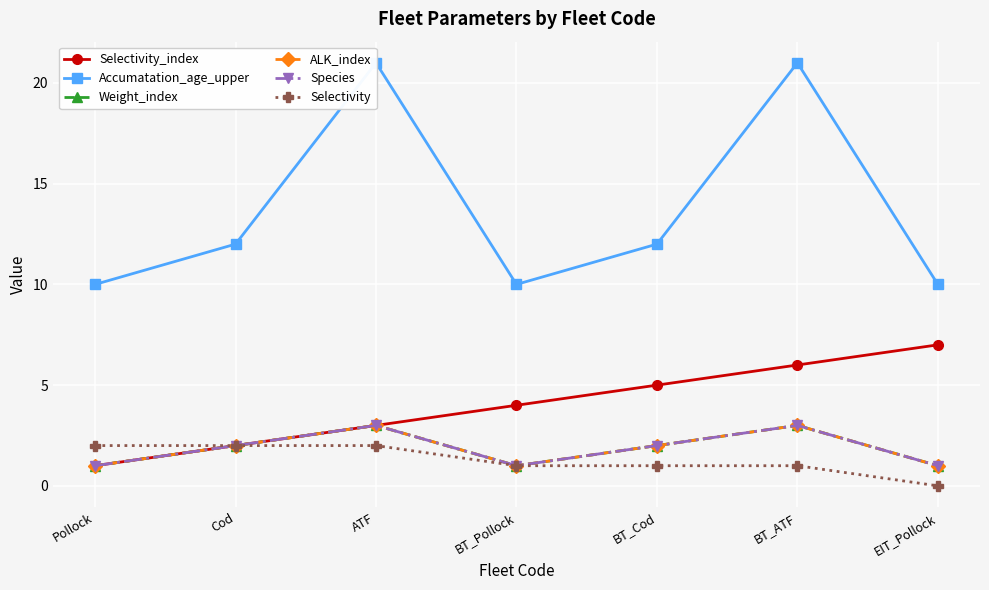

What position from the left is EIT_Pollock?

7